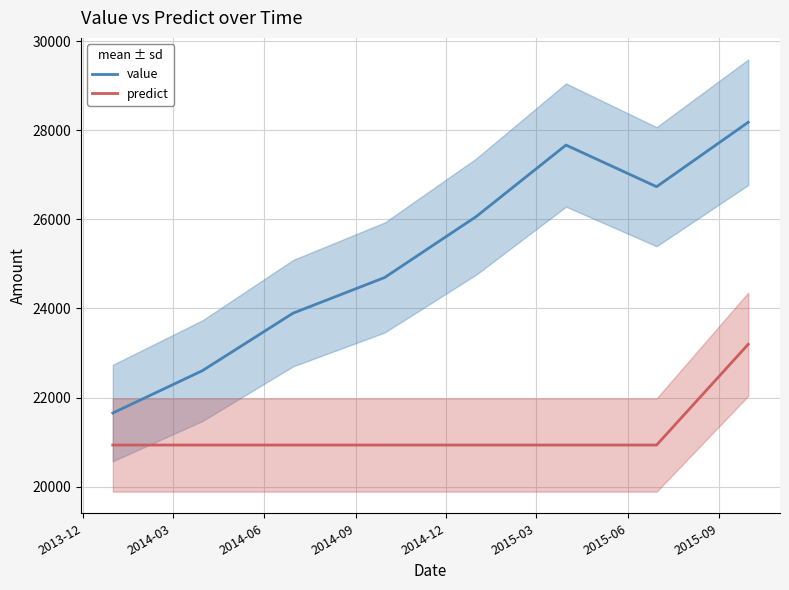

What are all the series names shown in the legend?

value, predict